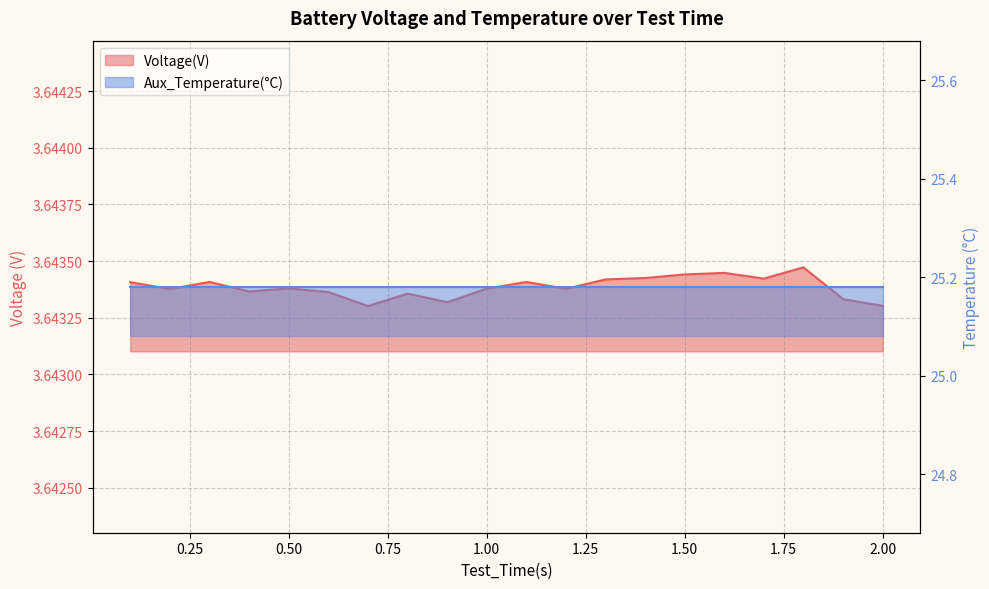

What is the ratio of the value at 0.2 to the value at 0.1?

1.0